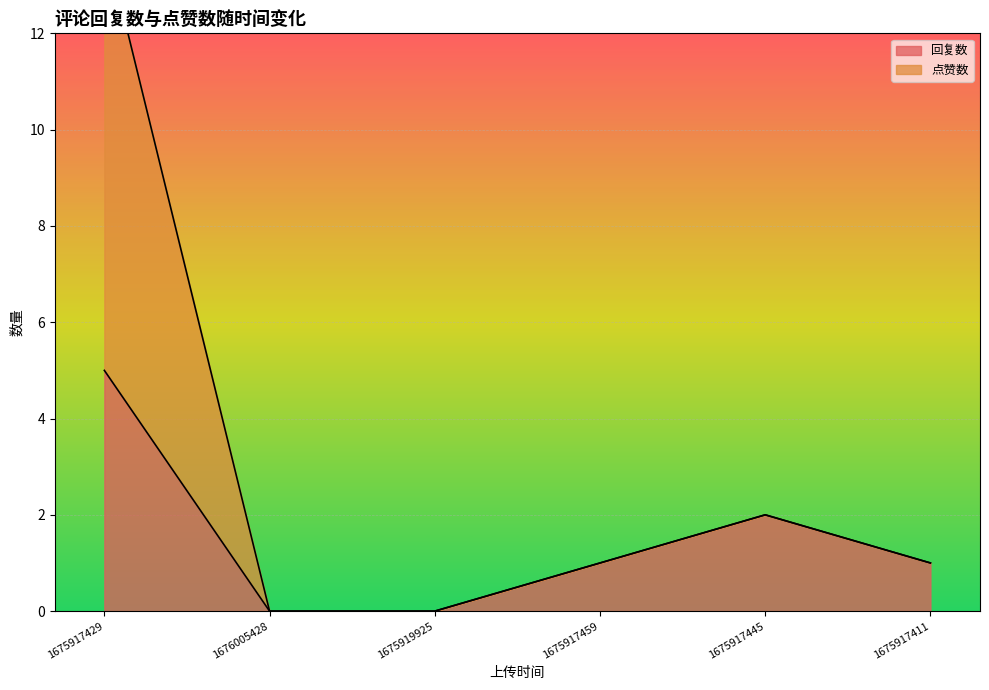

Is the value of 点赞数 at 1675917411 greater than the value of 回复数 at 1675917411?

No